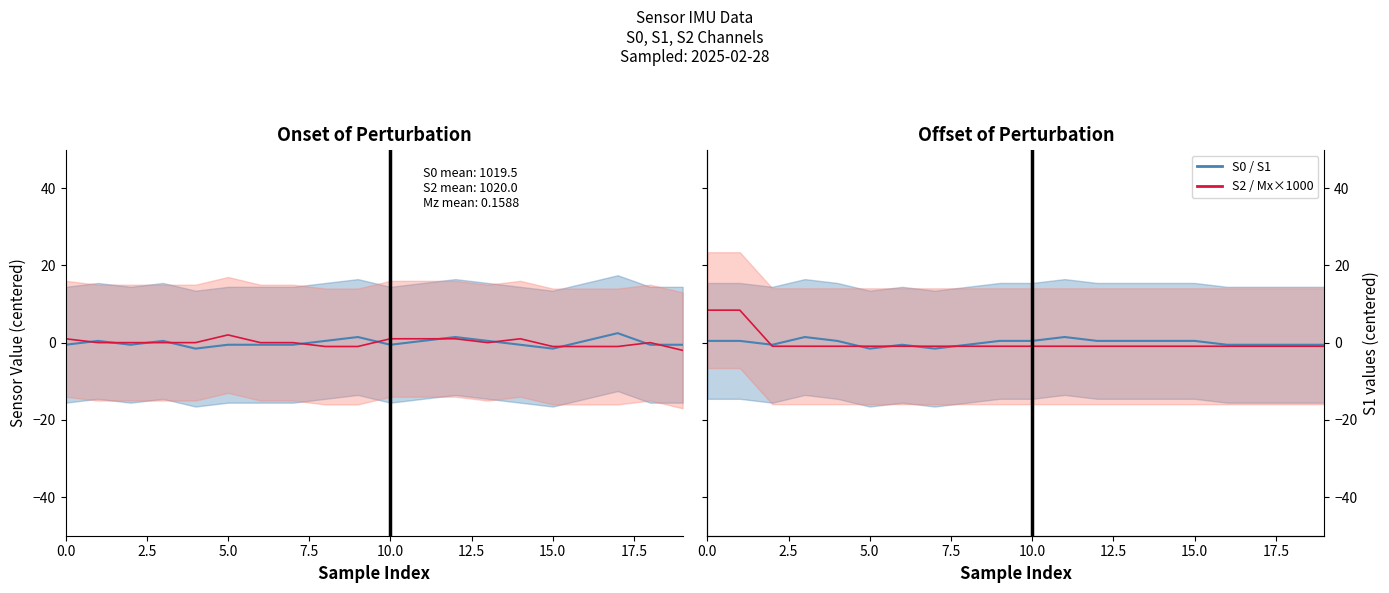

How many series are shown in this chart?

4